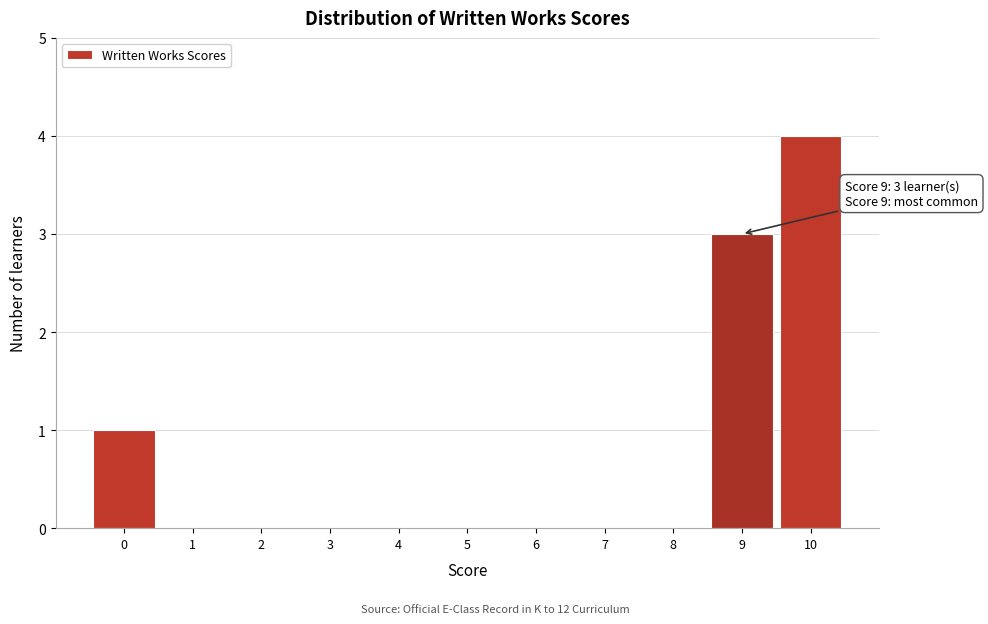

Reading left to right, extract all data points from this chart.

0=1	1=0	2=0	3=0	4=0	5=0	6=0	7=0	8=0	9=3	10=4